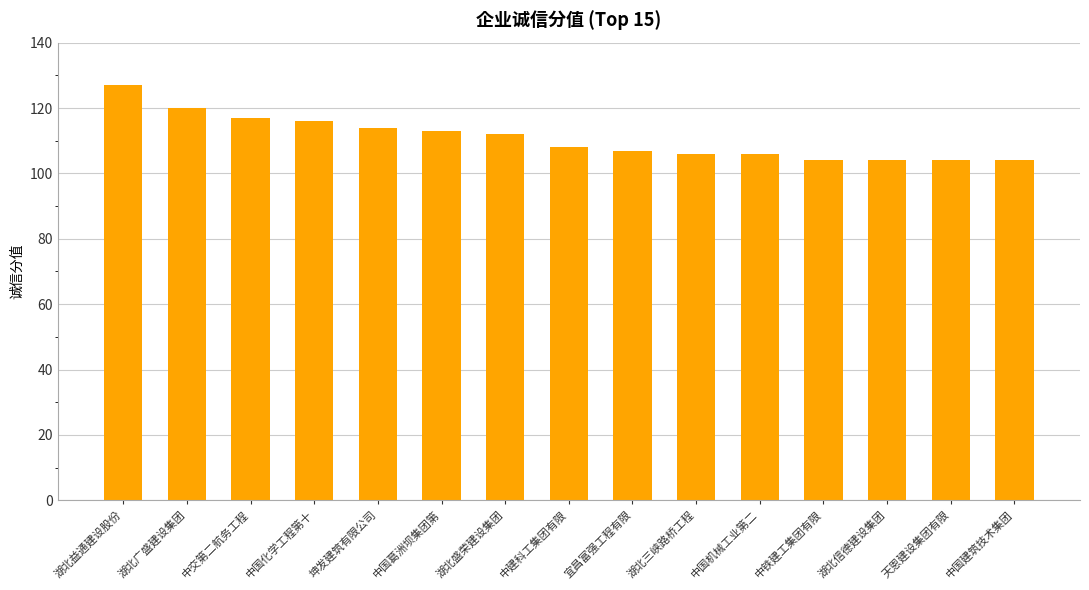

Which category has the highest value across all series?

湖北益通建设股份